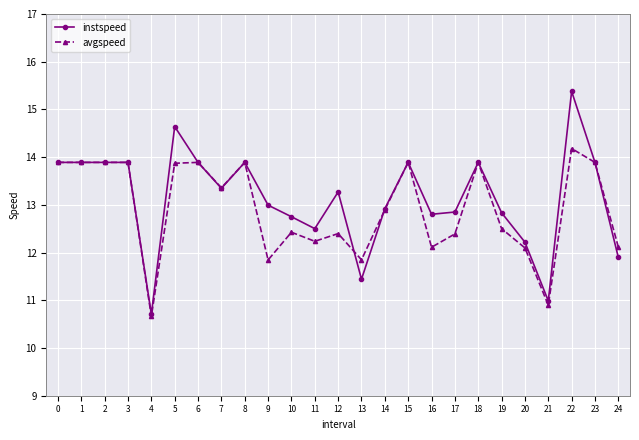

What is the difference between the maximum and minimum values in the avgspeed series?

3.5